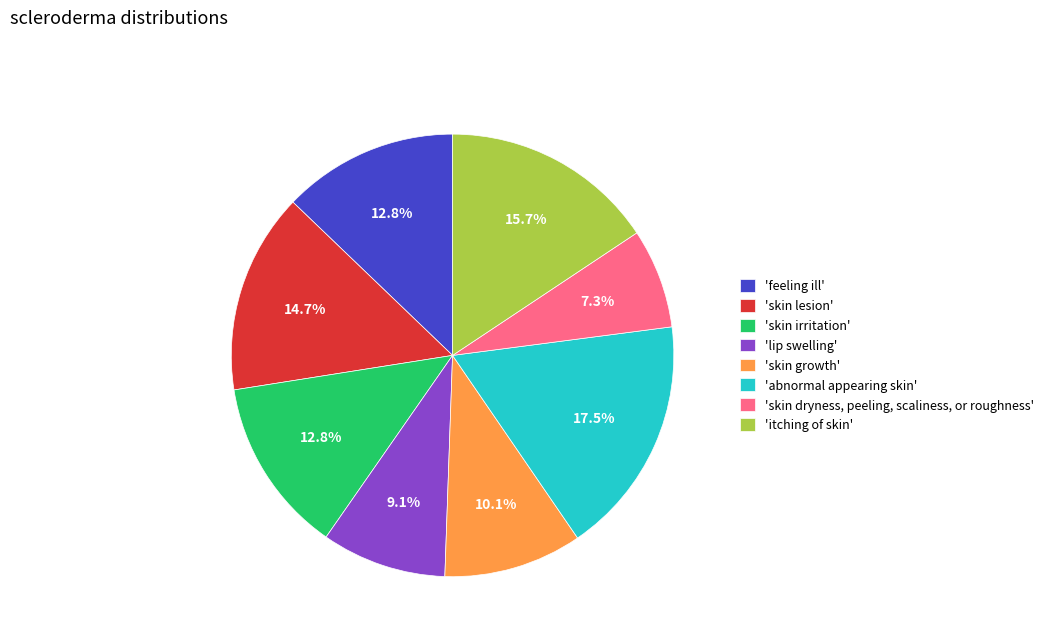

Which category has the biggest portion of the pie?

'abnormal appearing skin'